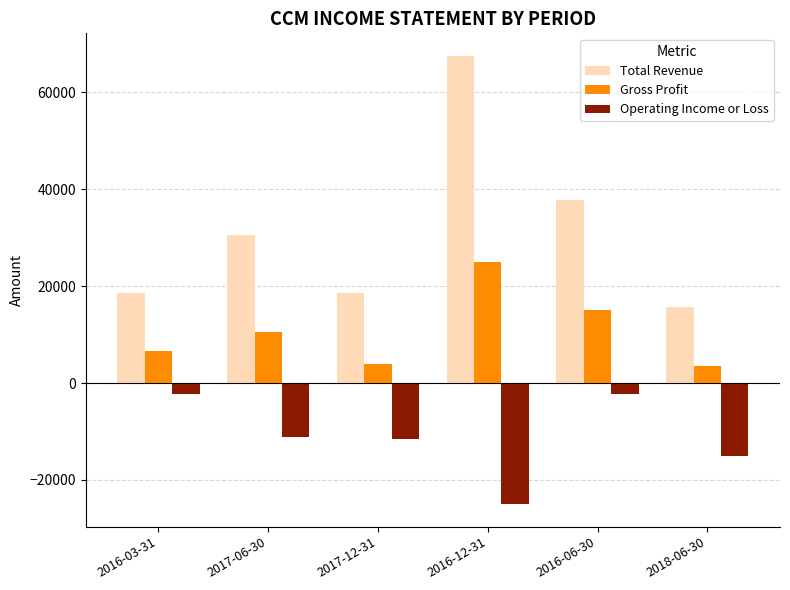

Is the value of Total Revenue at 2017-12-31 greater than the value of Gross Profit at 2018-06-30?

Yes